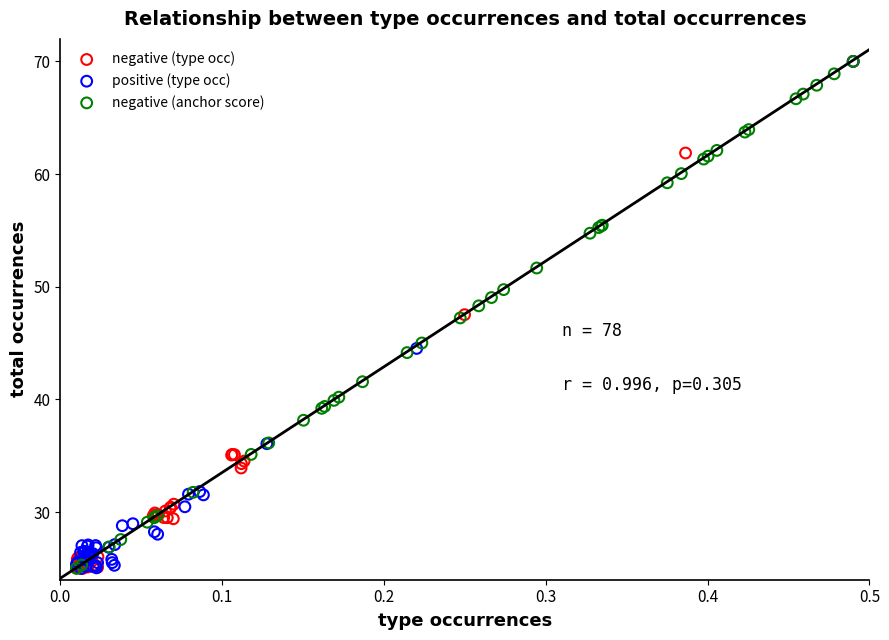

What are all the series names shown in the legend?

negative (type occ), positive (type occ), negative (anchor score)